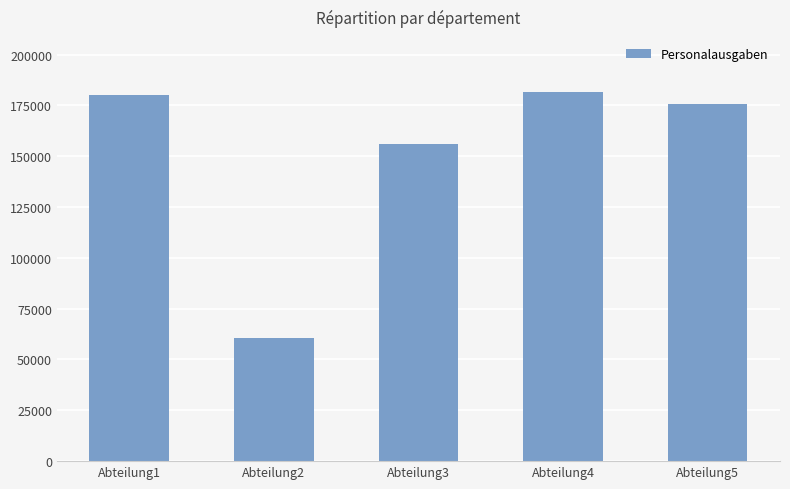

What is the value of the 4th bar from the left?

181445